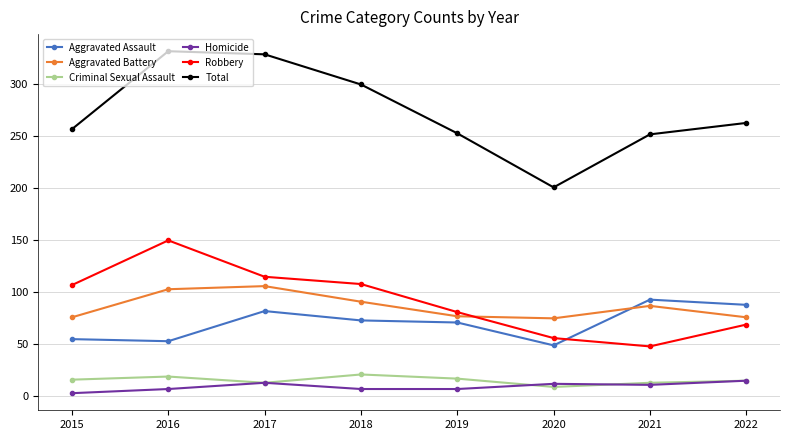

True or false: Aggravated Assault and Total cross at least once.

False